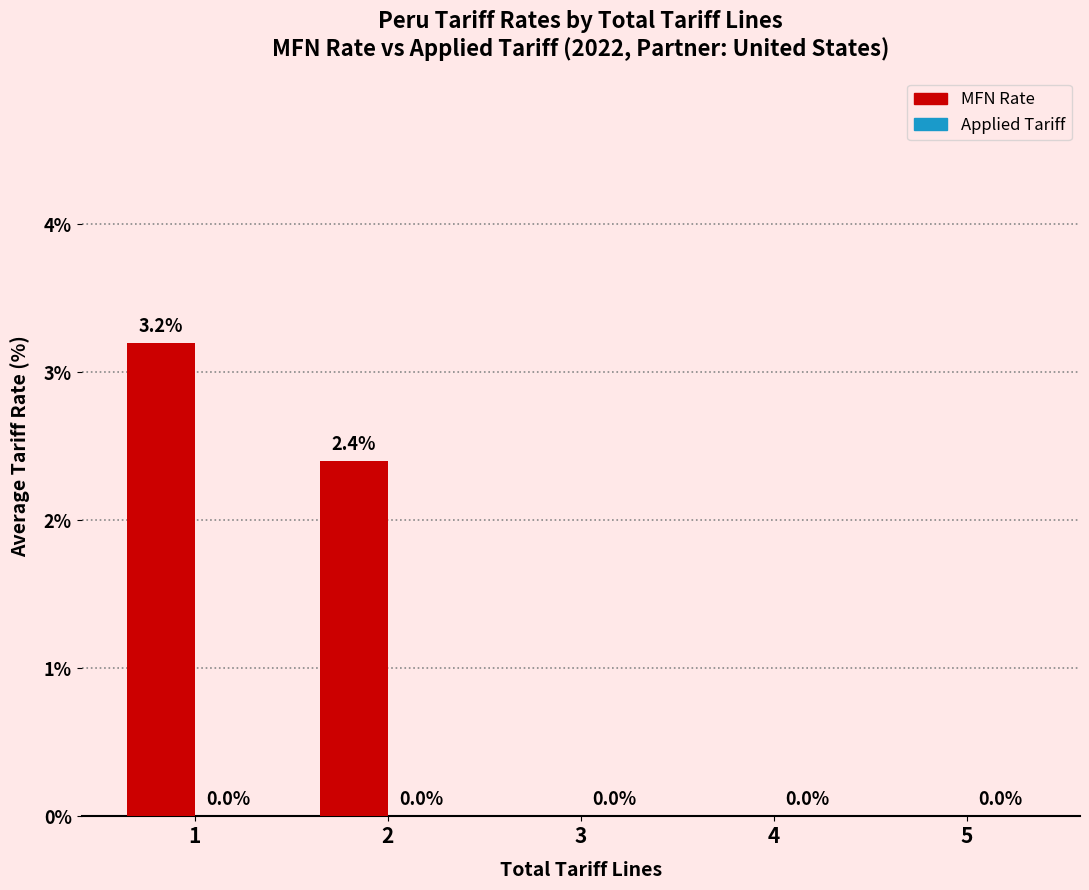

What is the change in value from 2 to 5?

-2.4